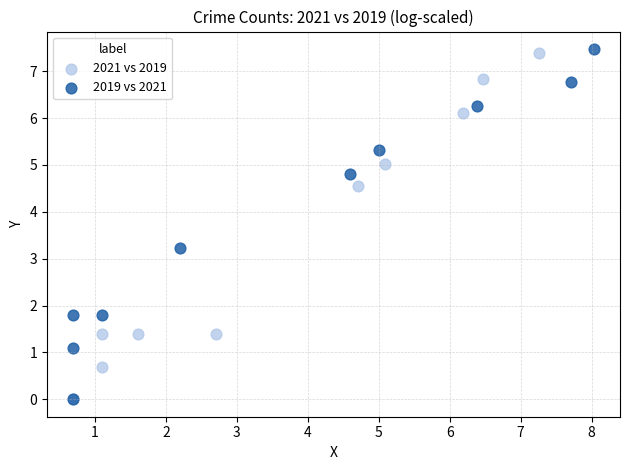

Which series has the largest Y range (max minus min)?

2019 vs 2021